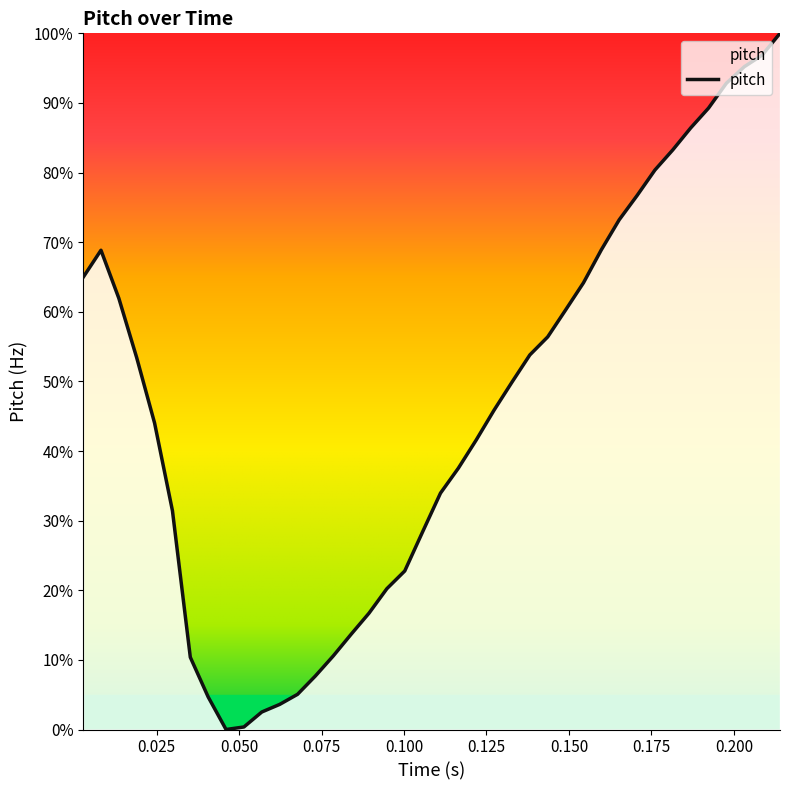

What is the maximum value shown in the chart?

100.0